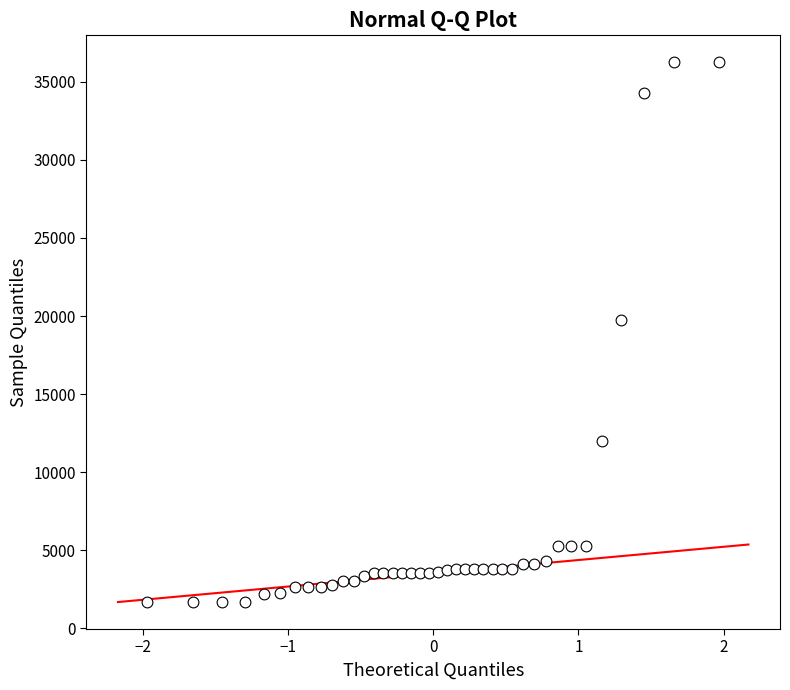

What Y value in the scatter plot is closest to 18967?

19744